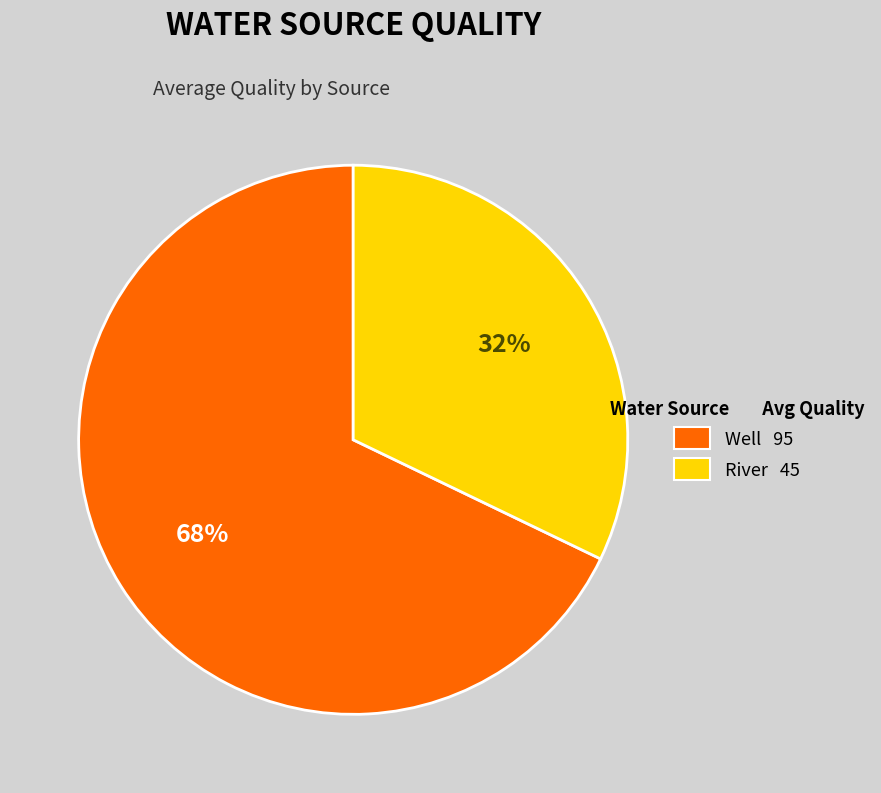

To the nearest percent, what is the difference between the largest and smallest slice percentages?

36%